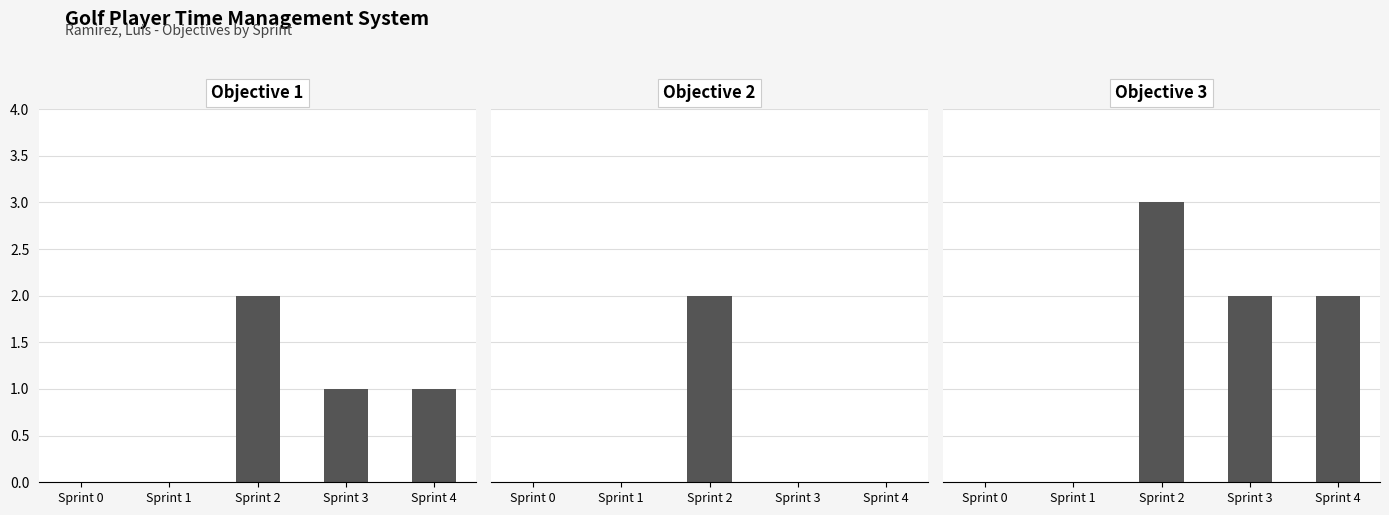

What is the sum of all Objective 1 values?

4